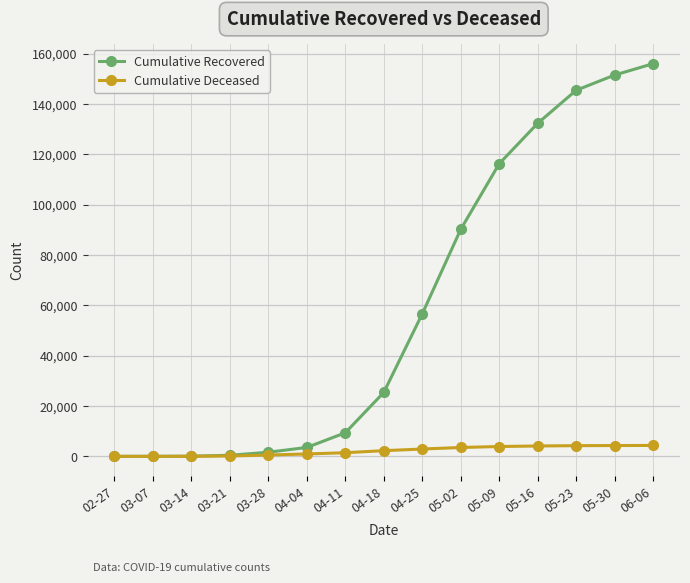

What are all the series names shown in the legend?

Cumulative Recovered, Cumulative Deceased